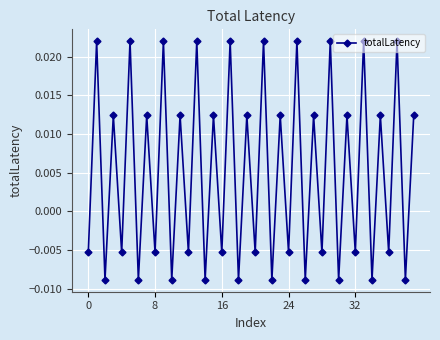

How many values are below zero?

20